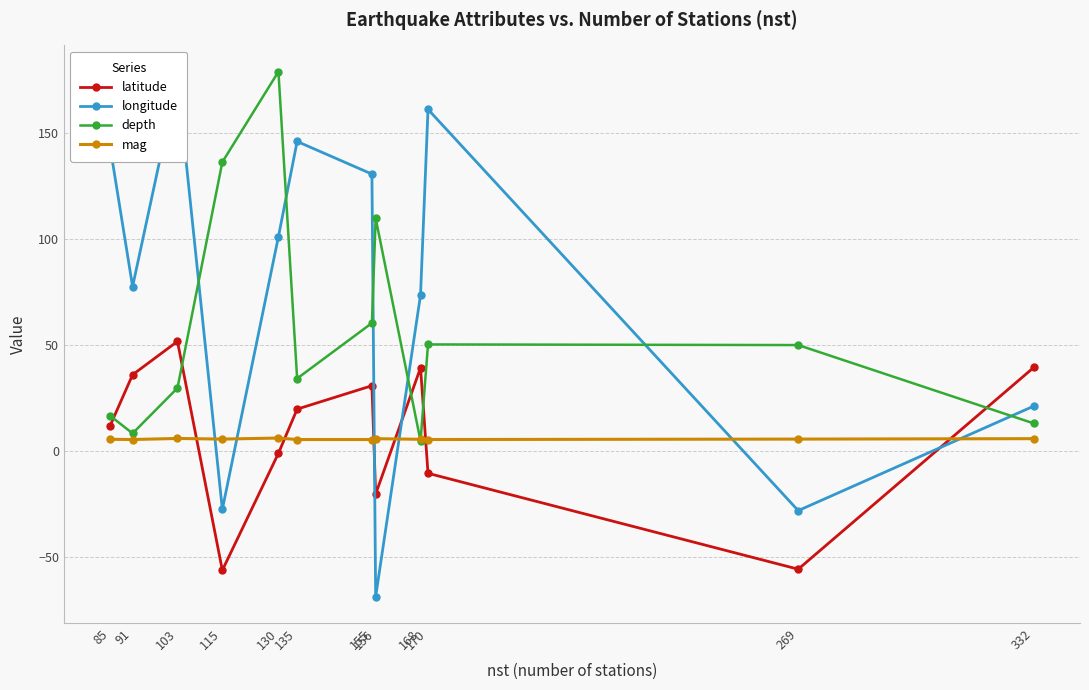

What is the value of the mag point at the 12th from the left?

5.9